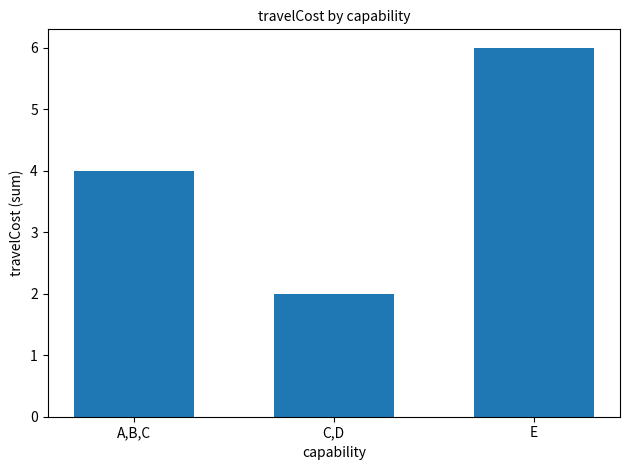

Which category has the lowest value across all series?

C,D